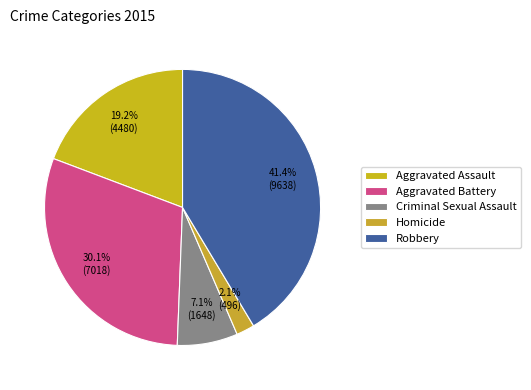

Is the sum of Robbery and Aggravated Assault greater than half?

Yes